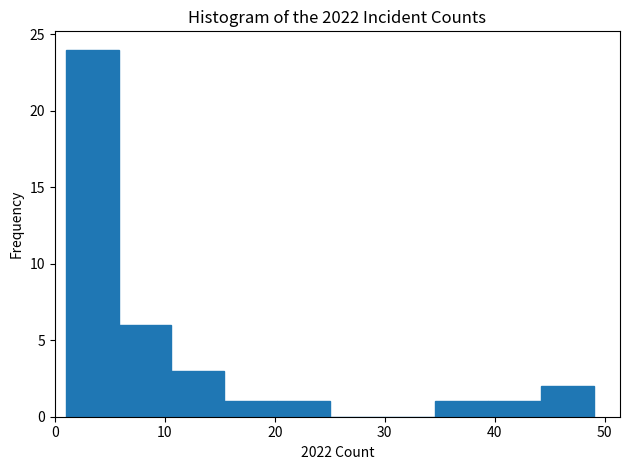

Reading left to right, transcribe this chart: for each bar, give the range it covers on the x-axis and its height. Neither the bar edges nor the heights are printed on the chart, so give them approximately, as read against the axes.

1.0 to 5.8: 24
5.8 to 10.6: 6
10.6 to 15.4: 3
15.4 to 20.2: 1
20.2 to 25.0: 1
25.0 to 29.8: 0
29.8 to 34.6: 0
34.6 to 39.4: 1
39.4 to 44.2: 1
44.2 to 49.0: 2